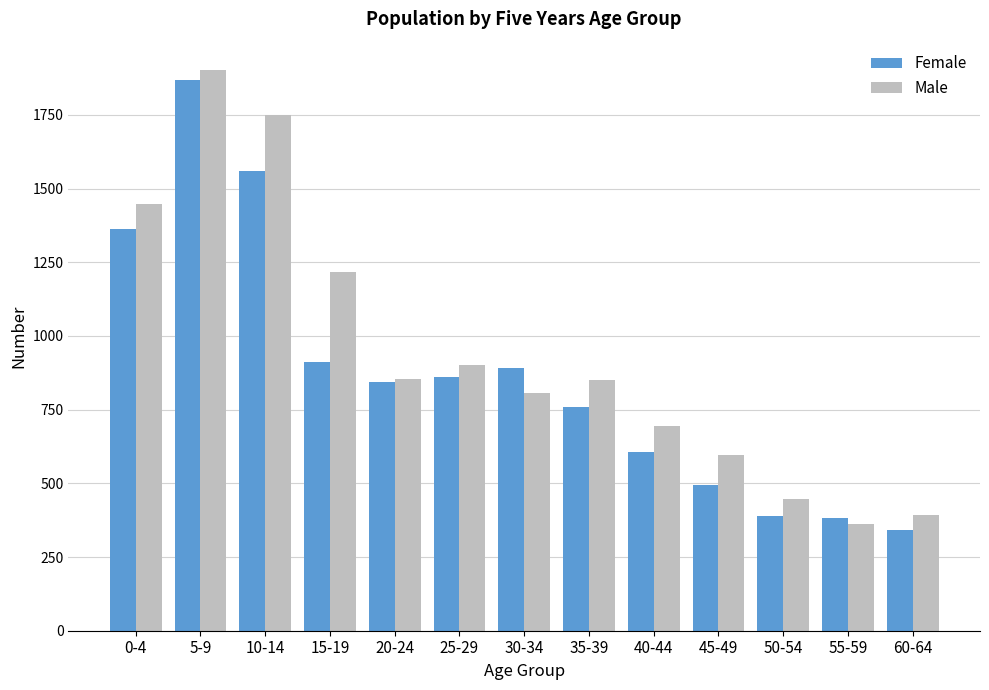

How many data points does each series have?

13